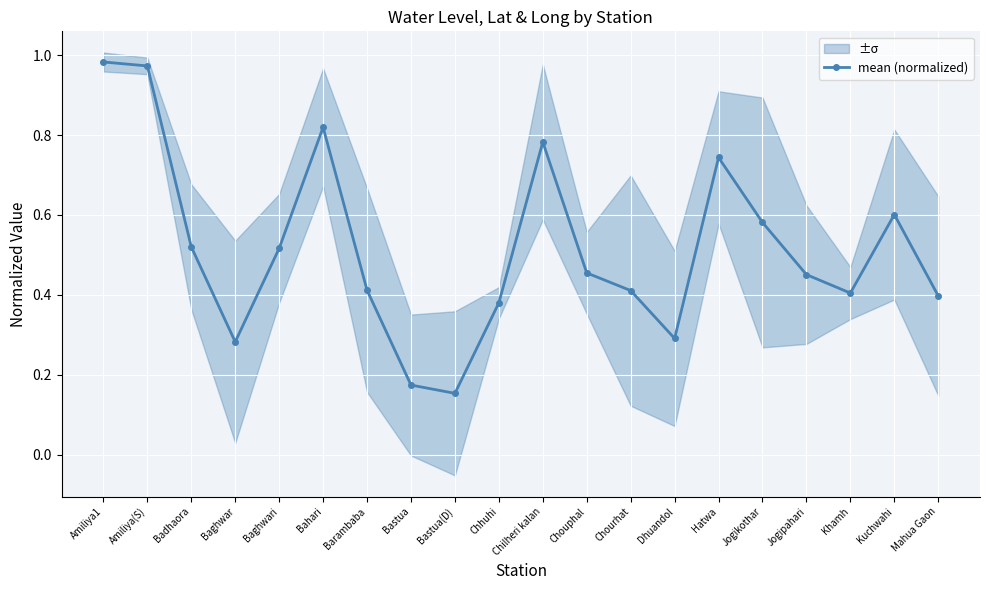

What is the sum of all values?

10.3